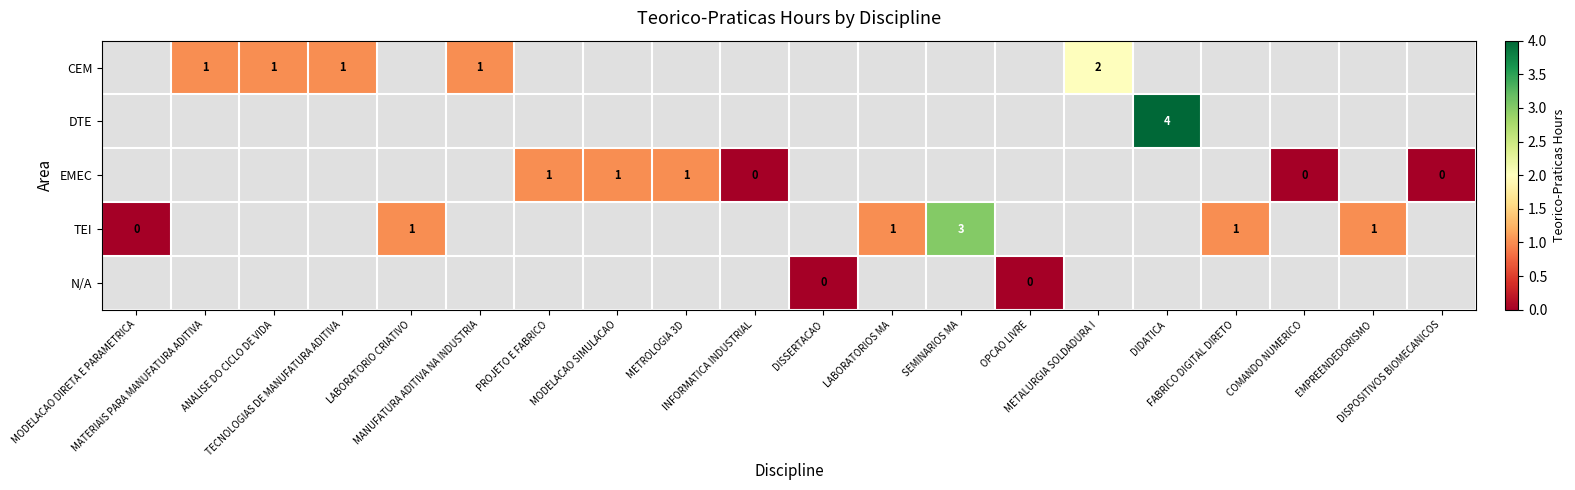

How many positive values does the TEI series have?

5